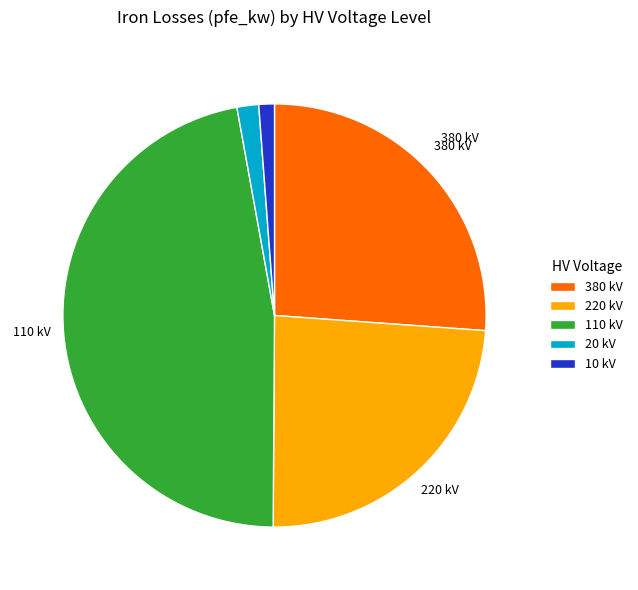

Which slice is the largest?

110